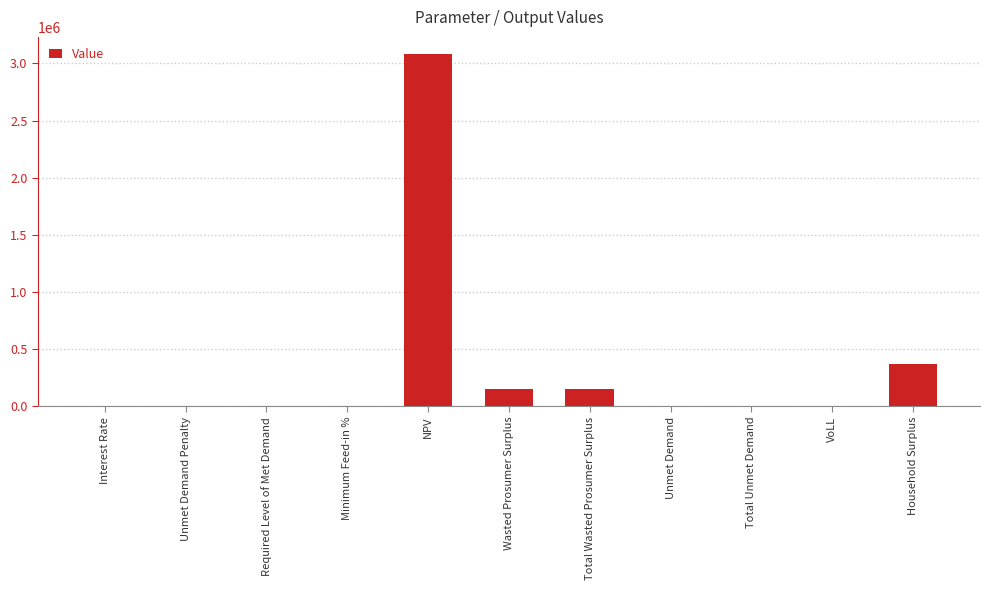

What is the sum of all values?

3764272.2